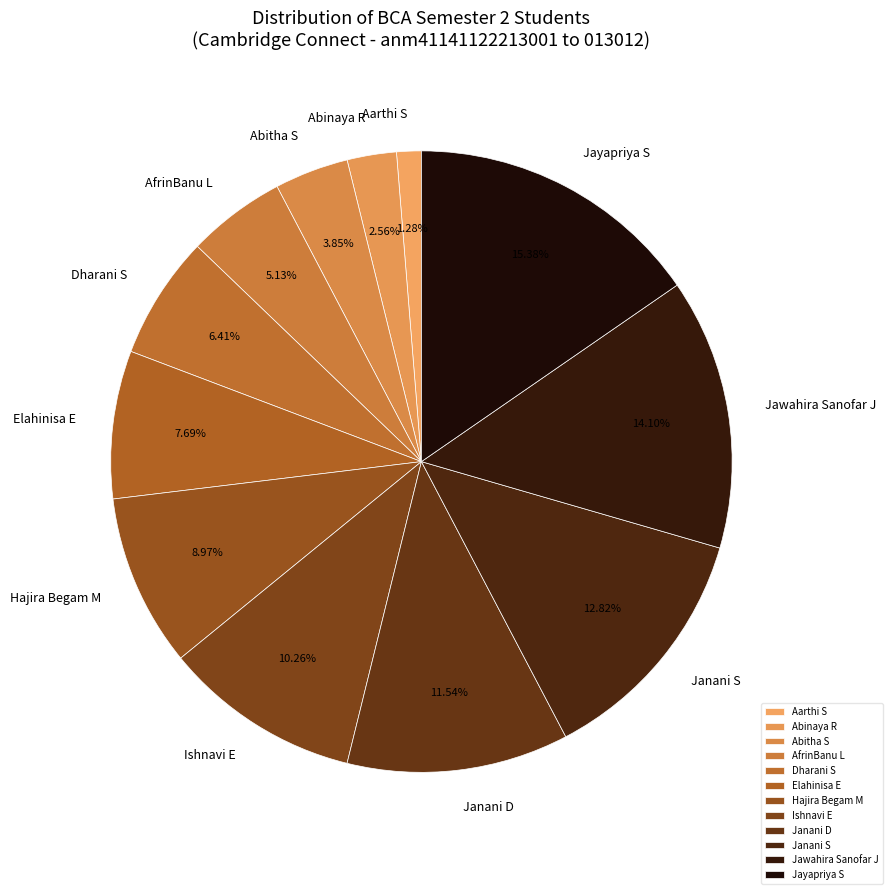

To the nearest percent, what percentage of the pie is AfrinBanu L?

5%